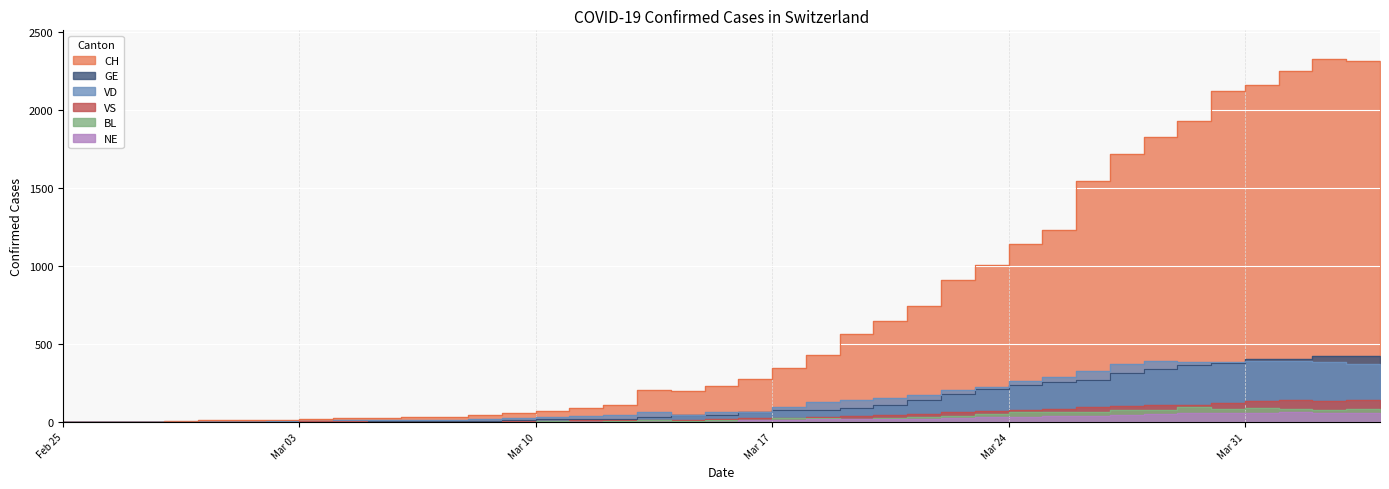

What is the sum of the BL values at 2020-02-29 and 2020-03-10?

6